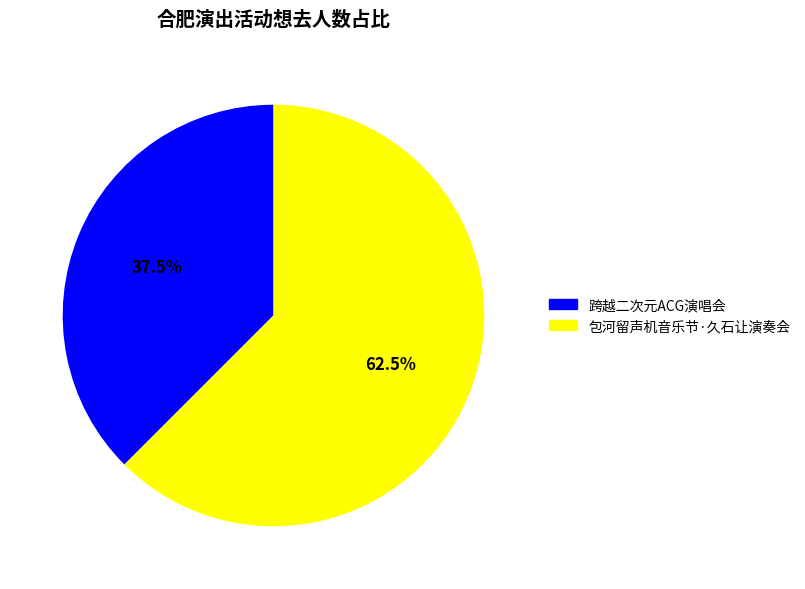

Does any single category account for the majority?

Yes